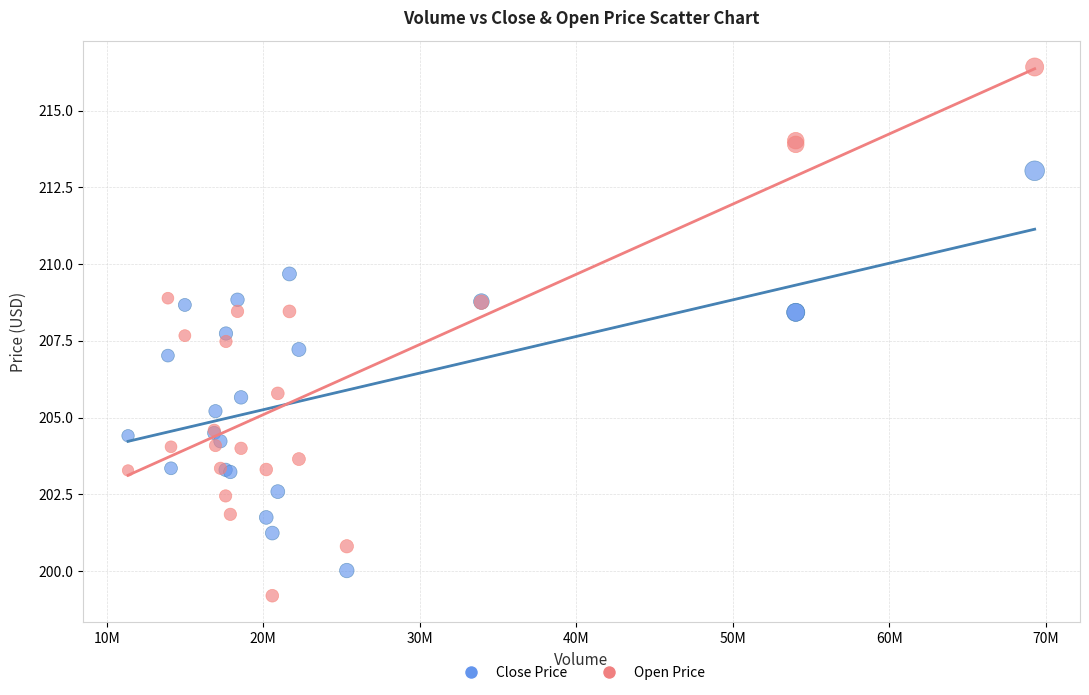

Which series reaches the minimum Y coordinate?

Open Price